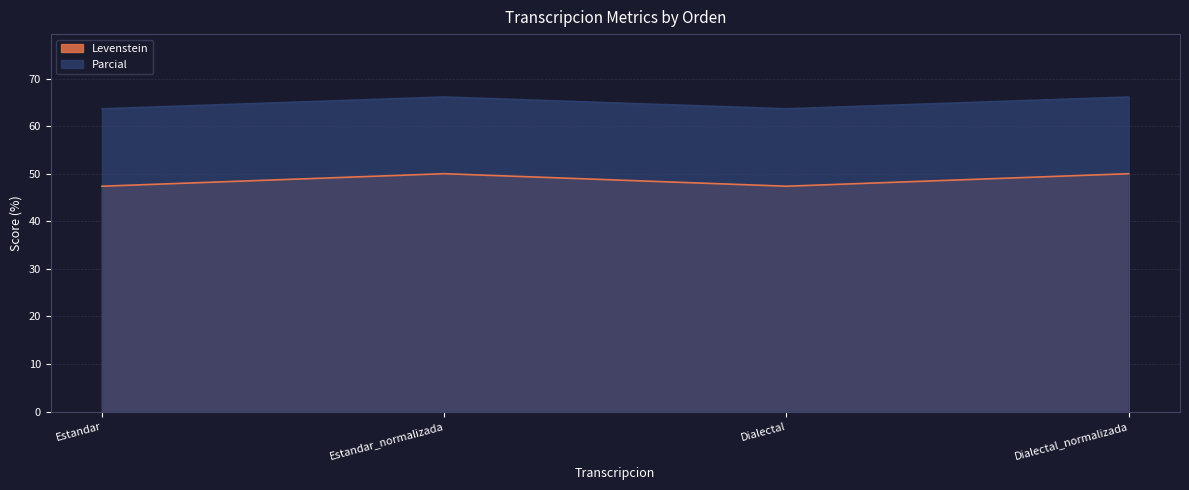

What is the value of the Levenstein point at the 2nd from the left?

50.0